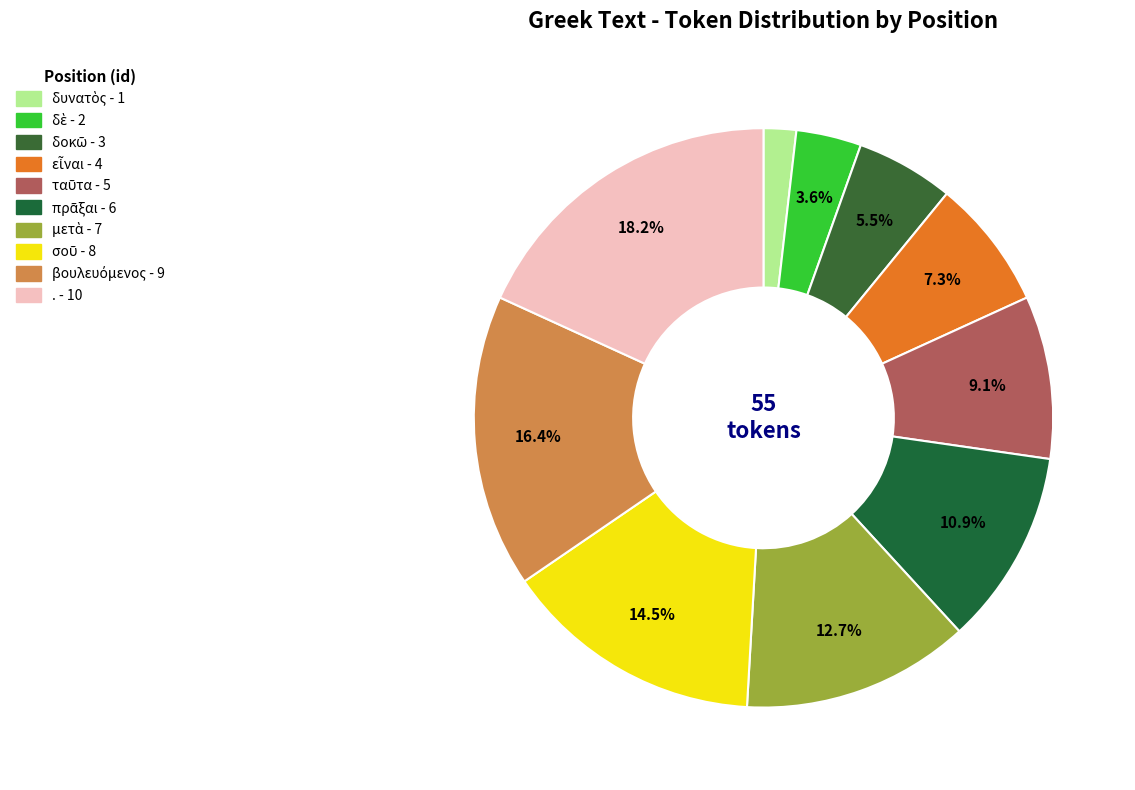

What percentage is the βουλευόμενος slice, to the nearest percent?

16%